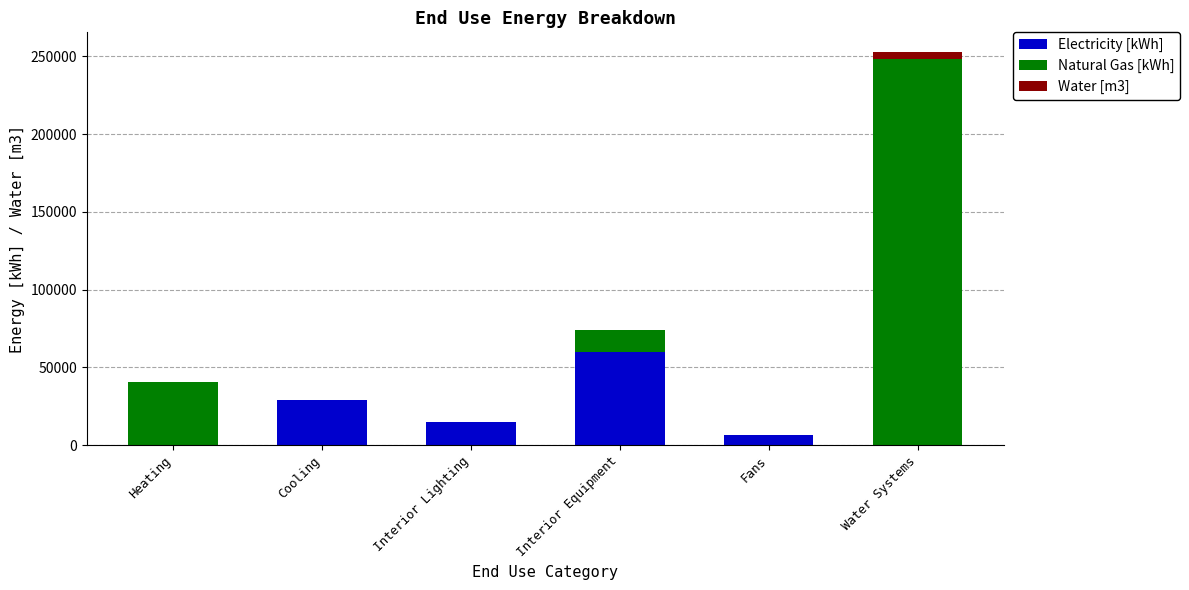

What value does the Electricity [kWh] series have at Cooling?

29103.3